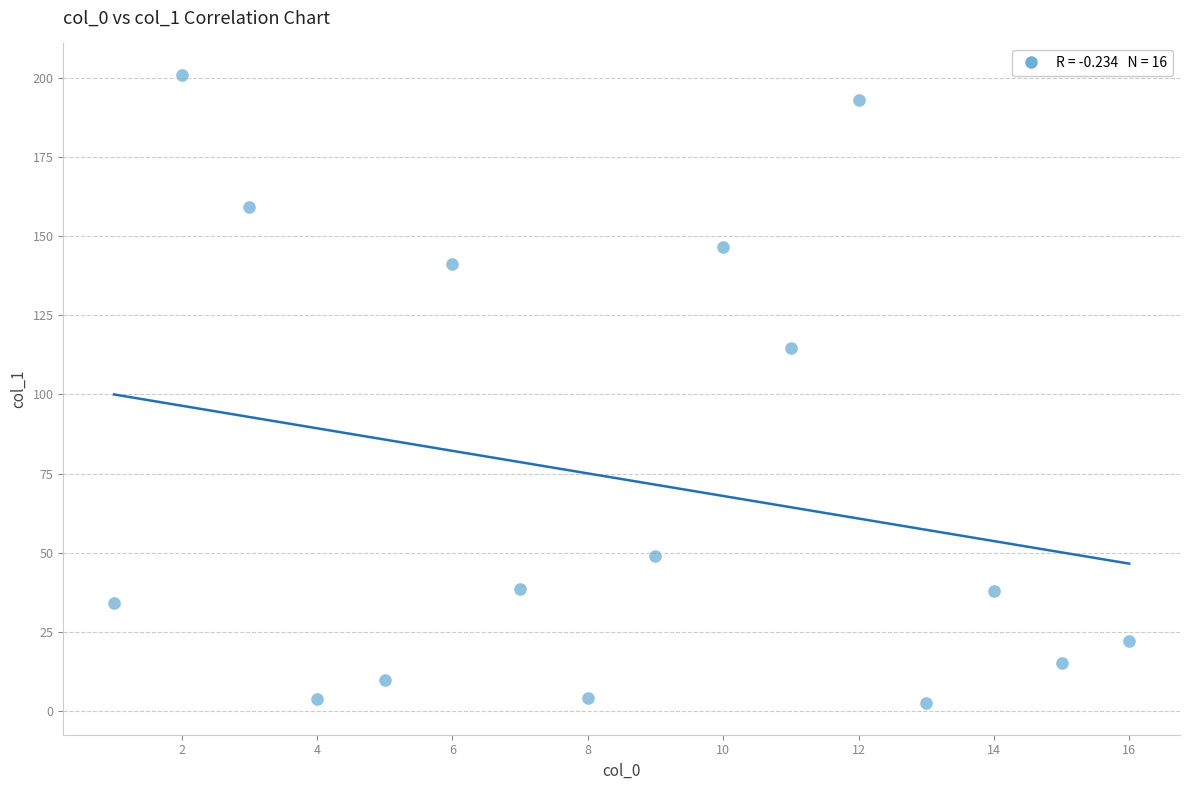

What Y value in the scatter plot is closest to 101?

114.7